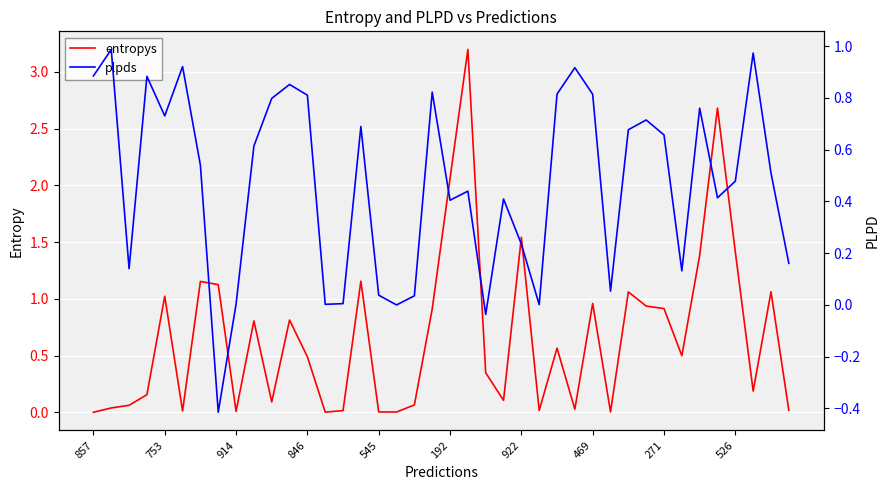

At which label does plpds first exceed 0?

857